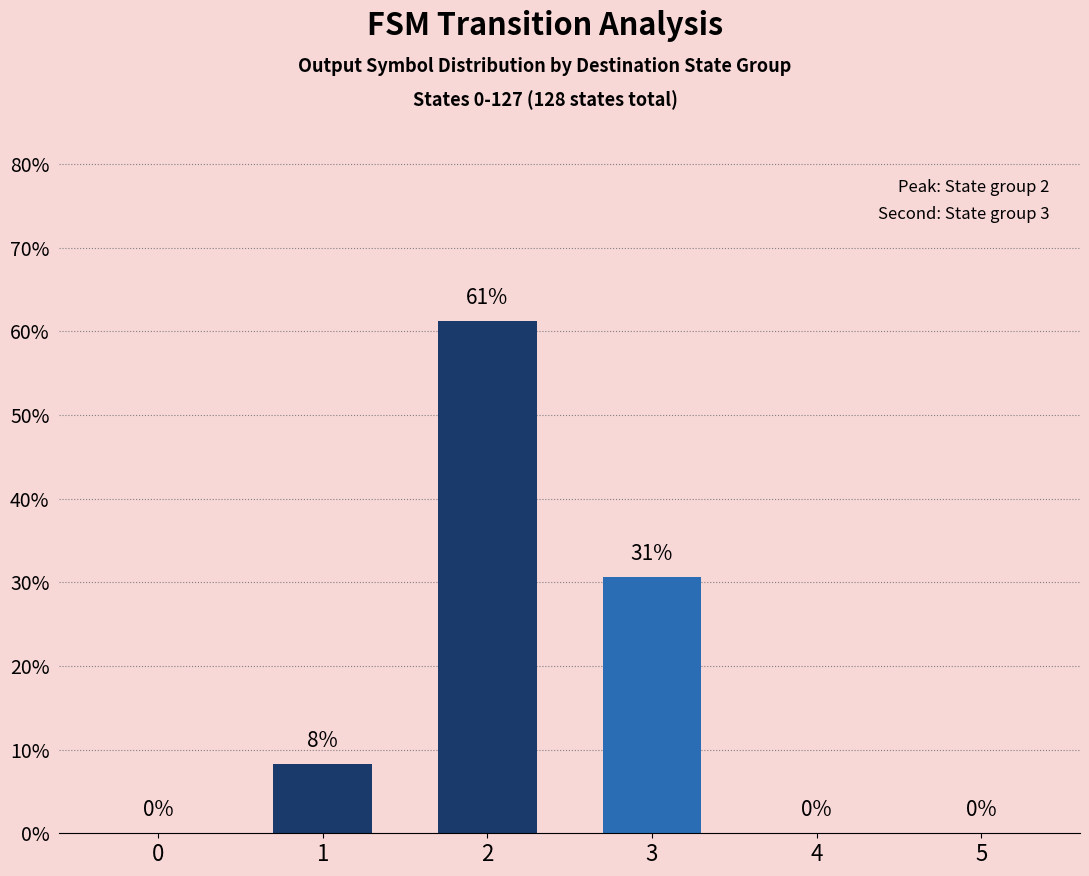

Where is the data nearest to the value 30?

3